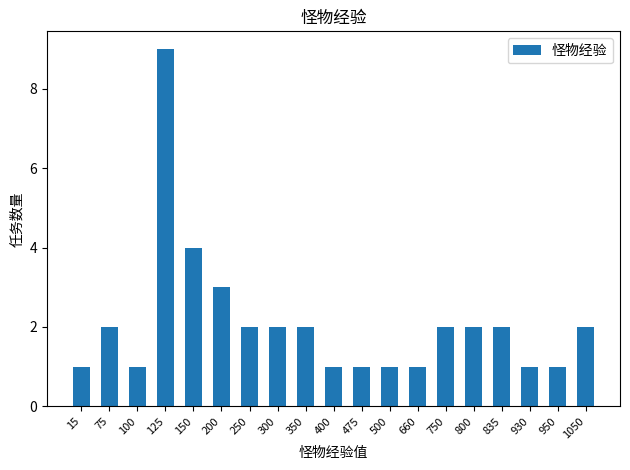

What is the value of the 15th bar from the left?

2